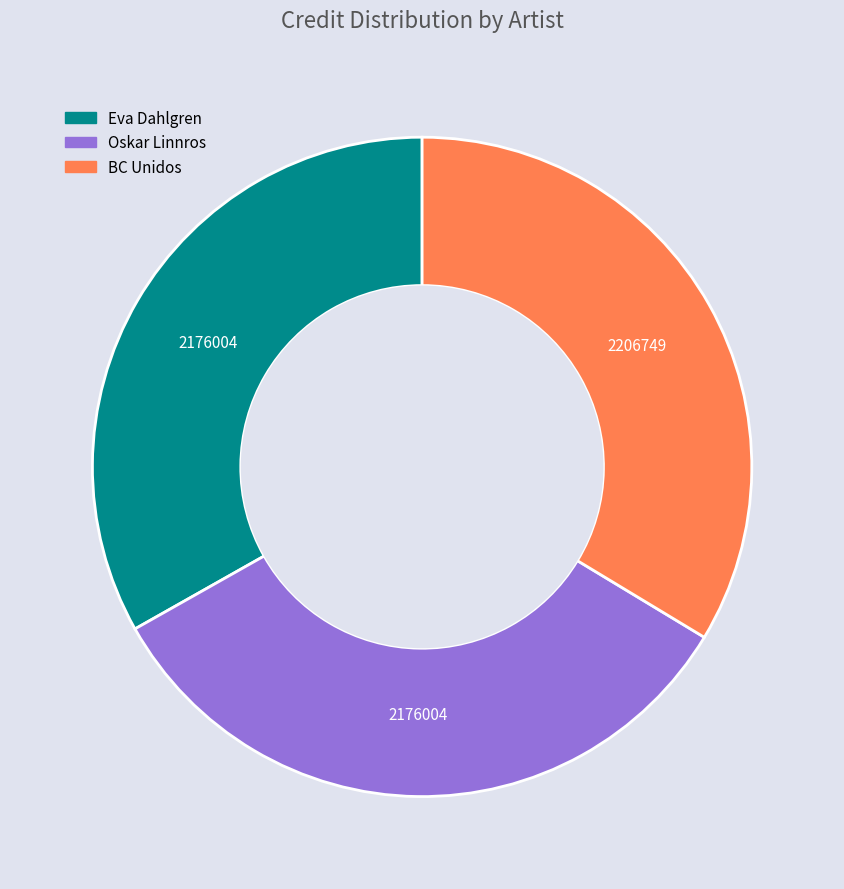

Does any single category account for the majority?

No